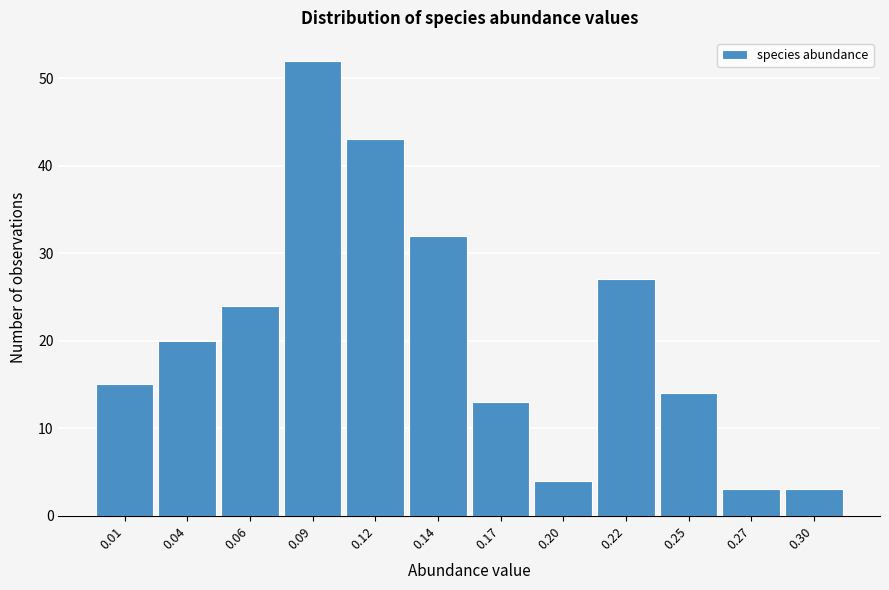

Reading right to left, what are all the values shown in this chart?

3	3	14	27	4	13	32	43	52	24	20	15